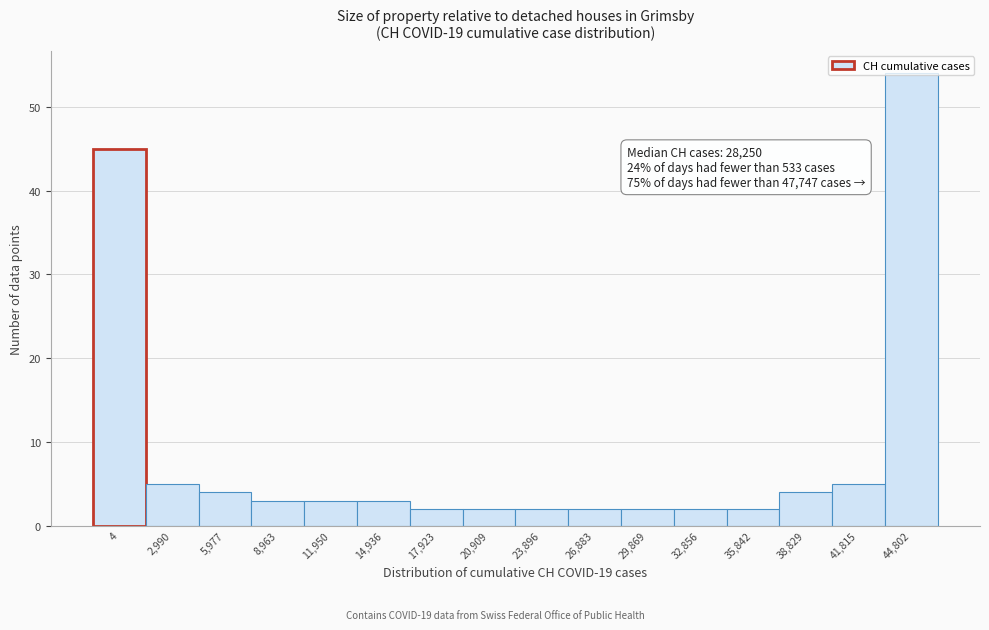

Approximately how many times larger is the value at 11,950 compared to 35,842?

1.5